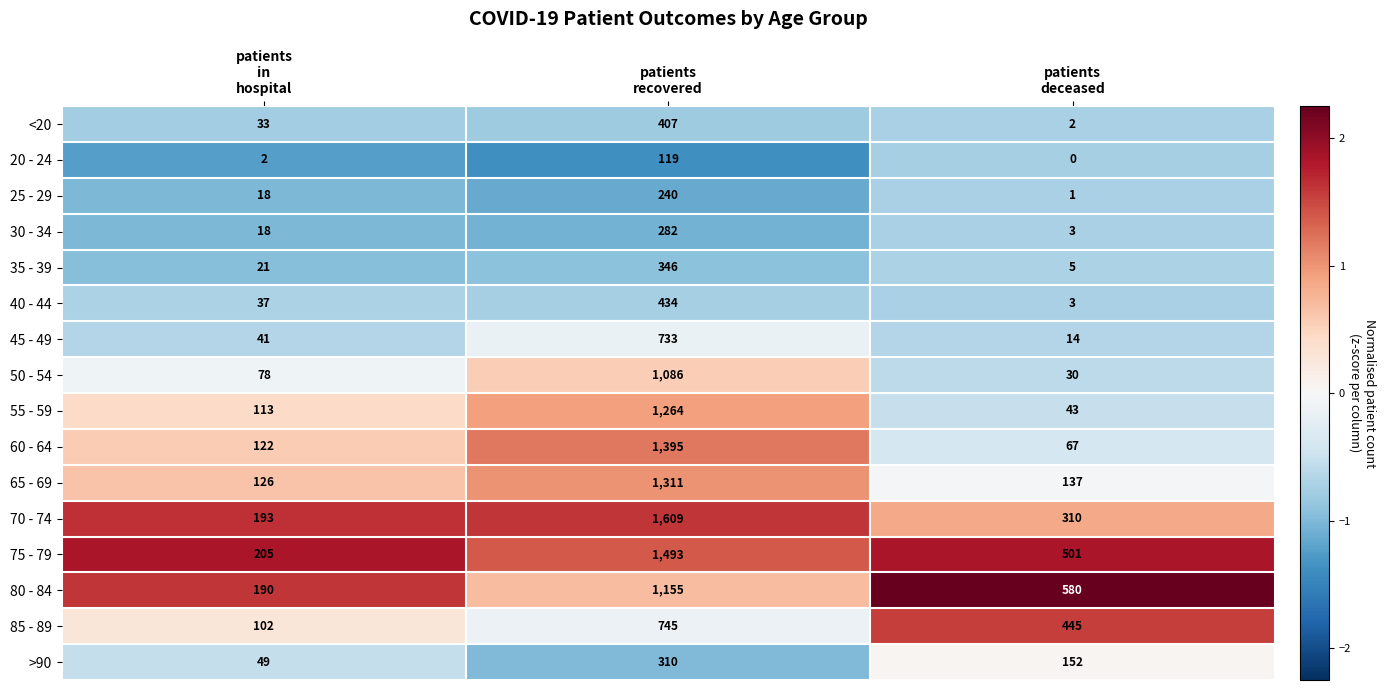

Which series has the largest range (max minus min)?

70 - 74